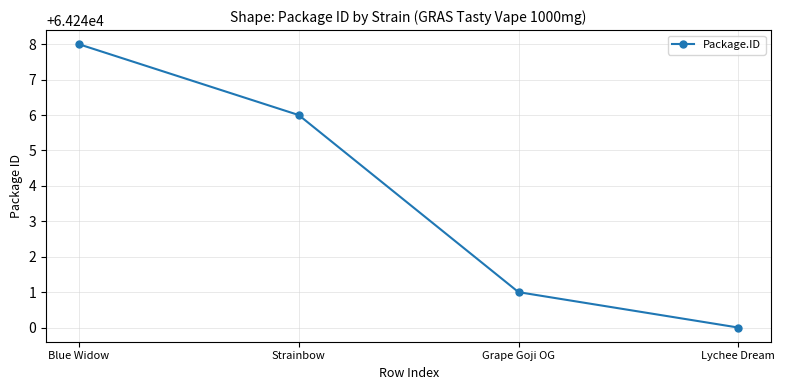

At which label is the value closest to 64244?

Strainbow